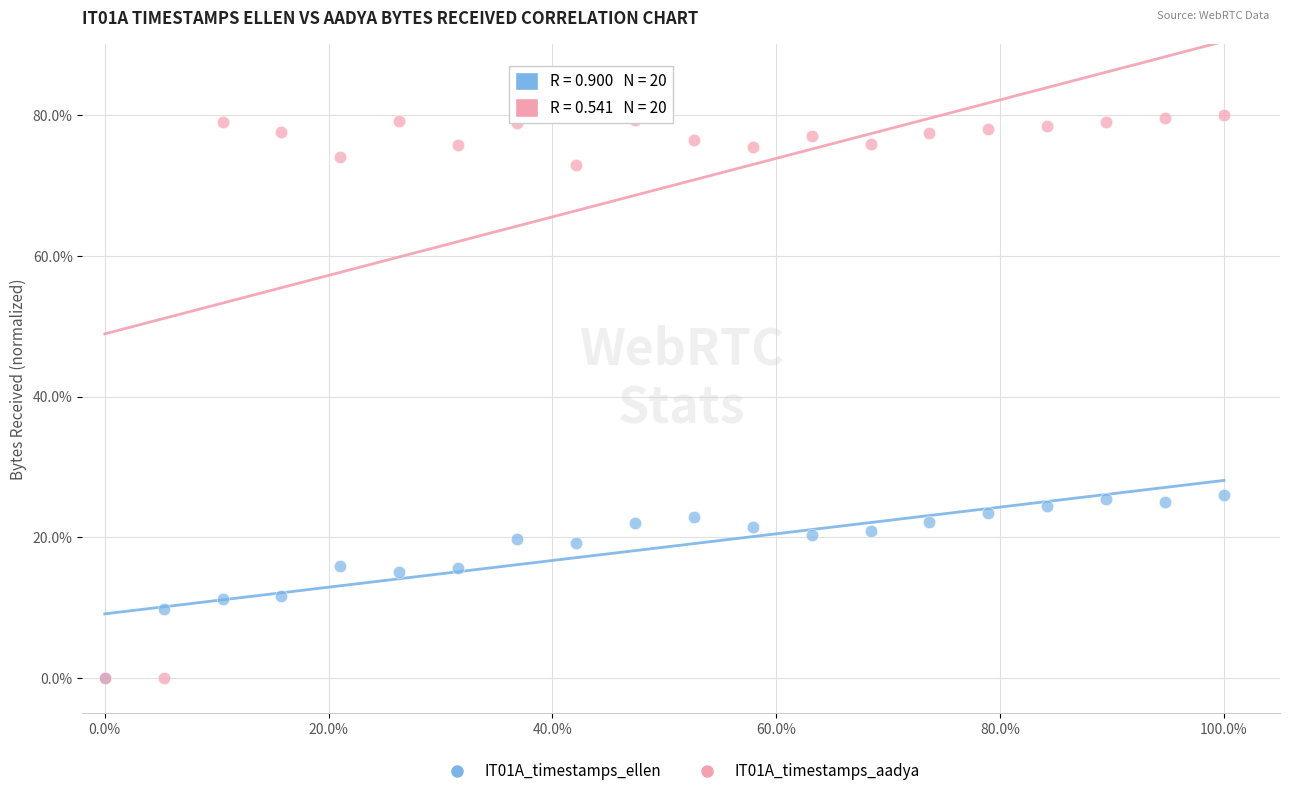

What are all the series names shown in the legend?

IT01A_timestamps_ellen, IT01A_timestamps_aadya